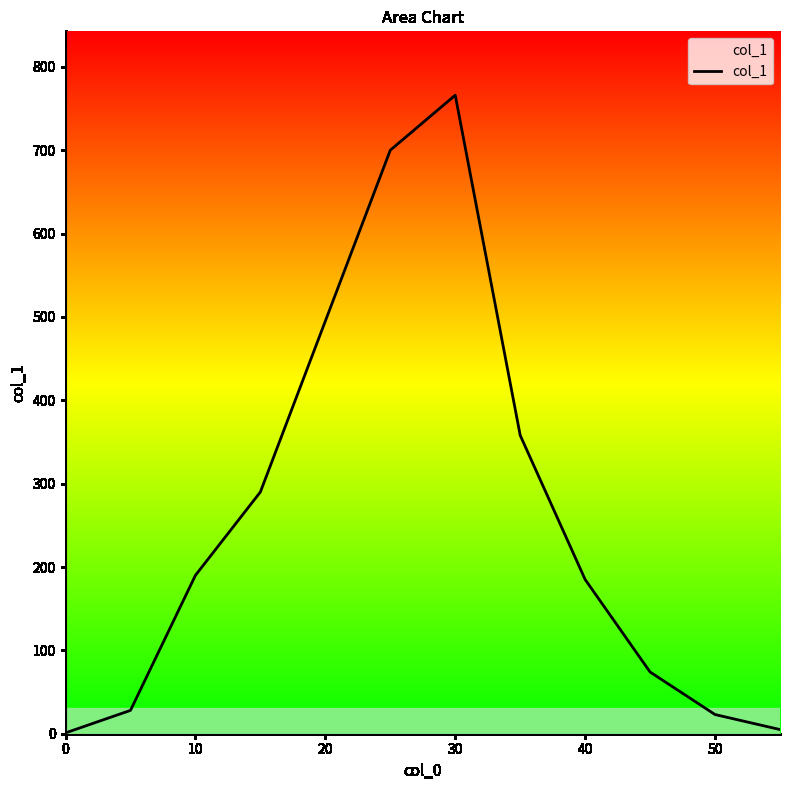

What is the maximum value shown in the chart?

766